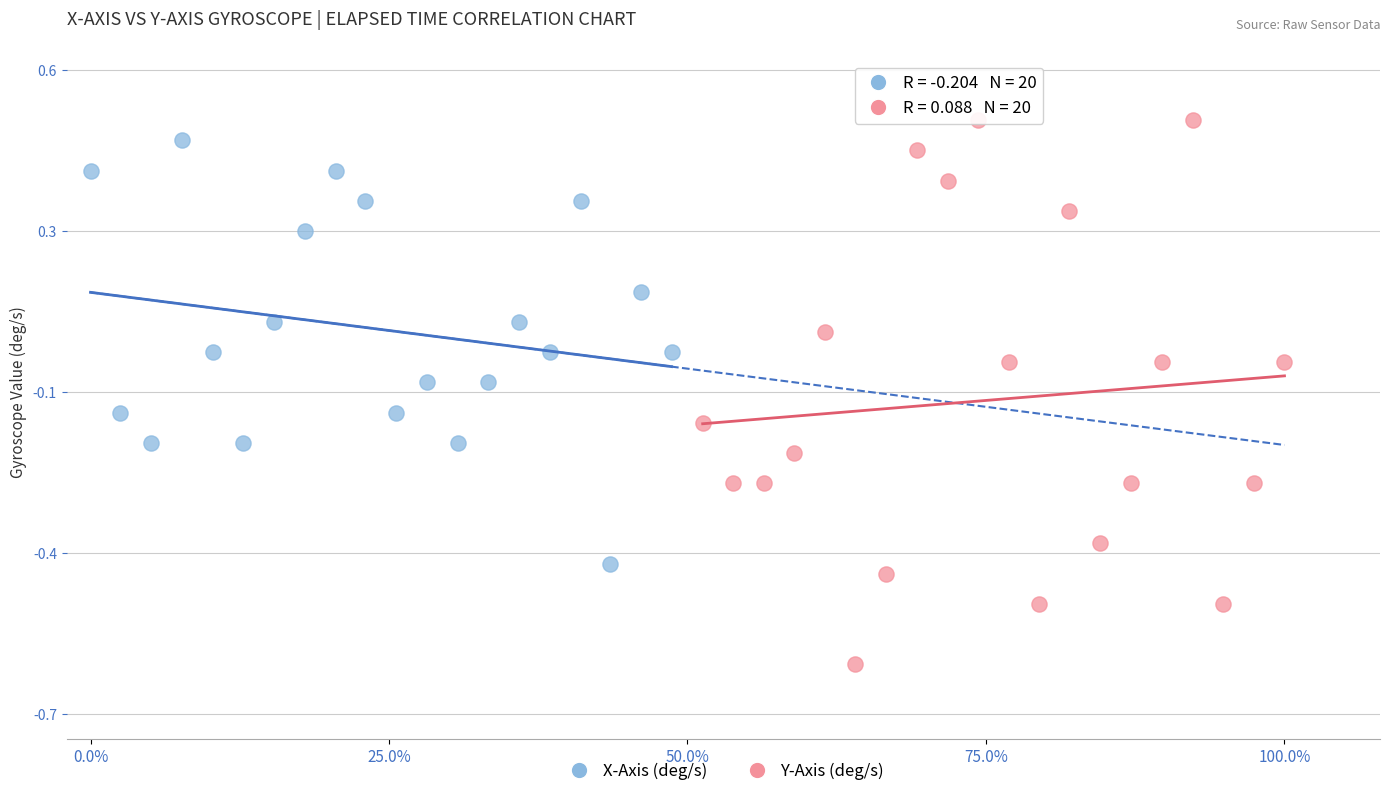

Which series contains the highest Y value?

Y-Axis (deg/s)